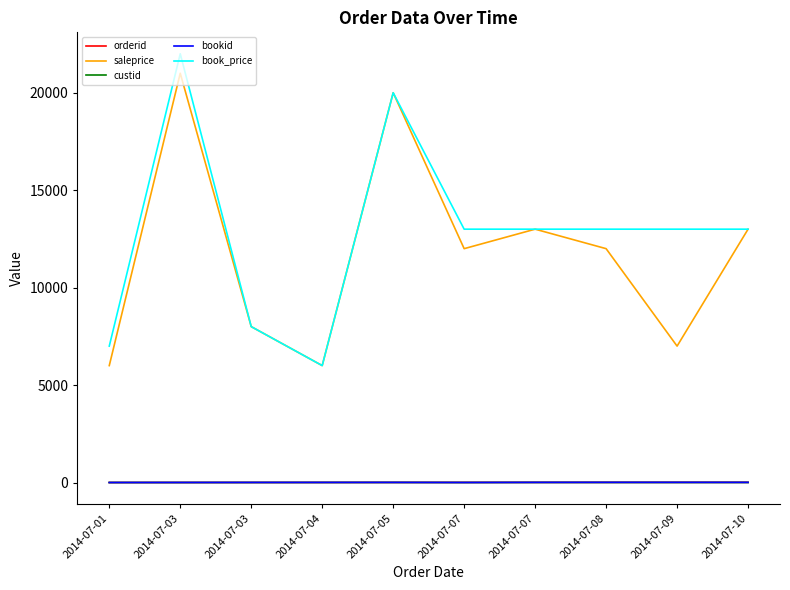

What are all the series names shown in the legend?

orderid, saleprice, custid, bookid, book_price